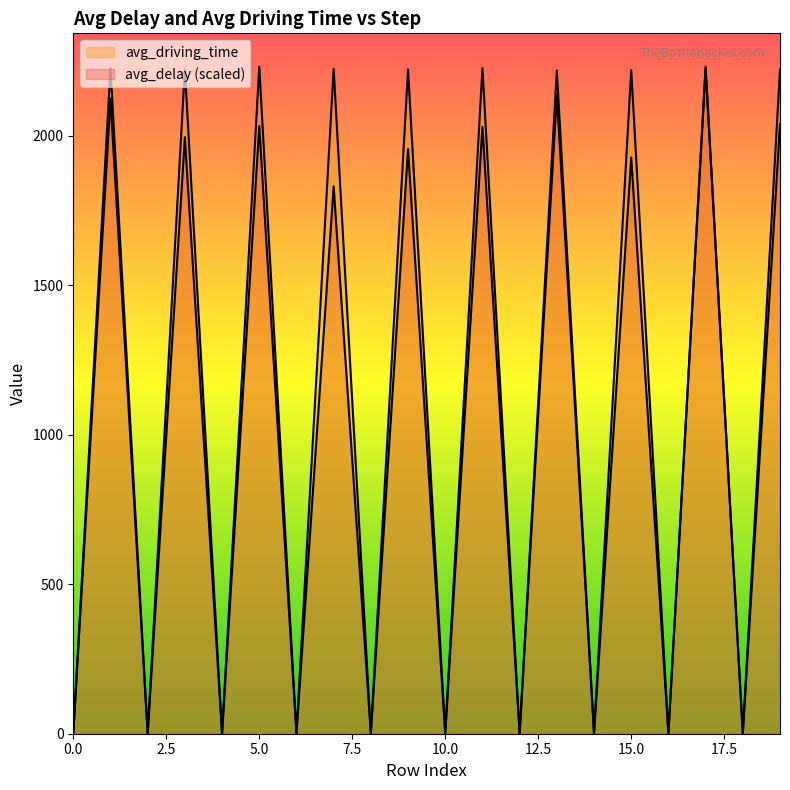

How many lines are shown in the chart?

2